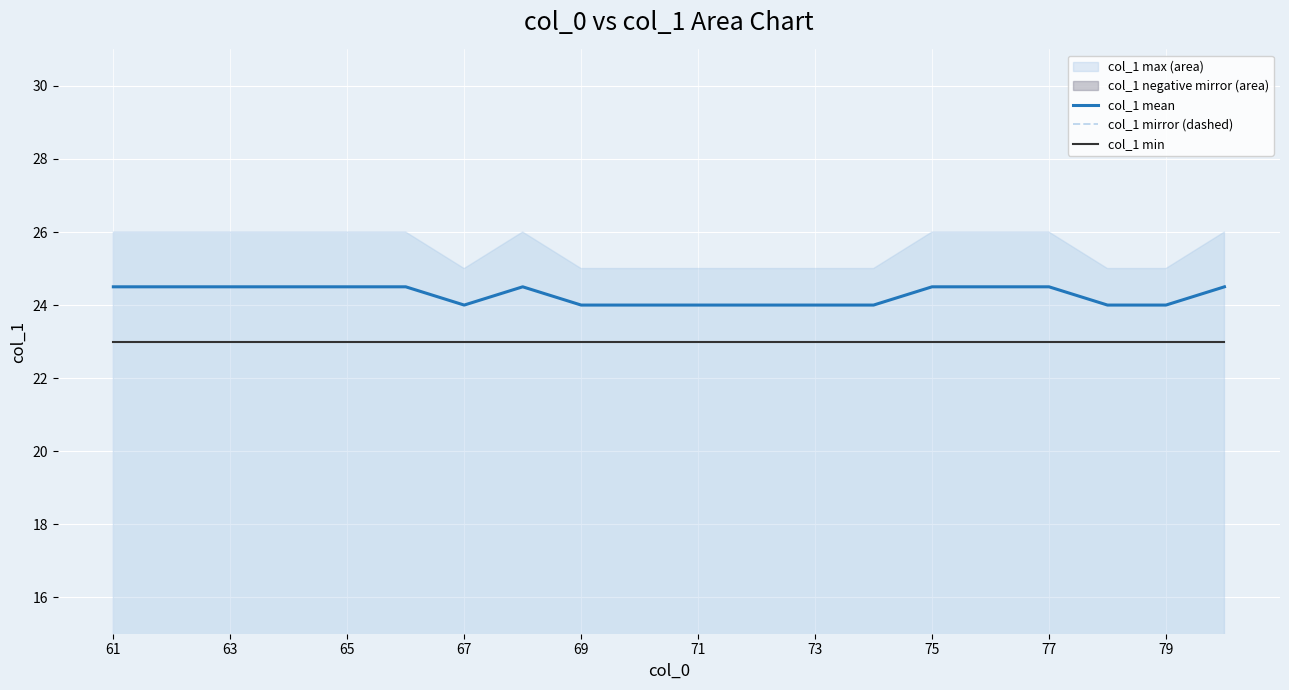

Which series has the widest spread of values?

col_1 mean